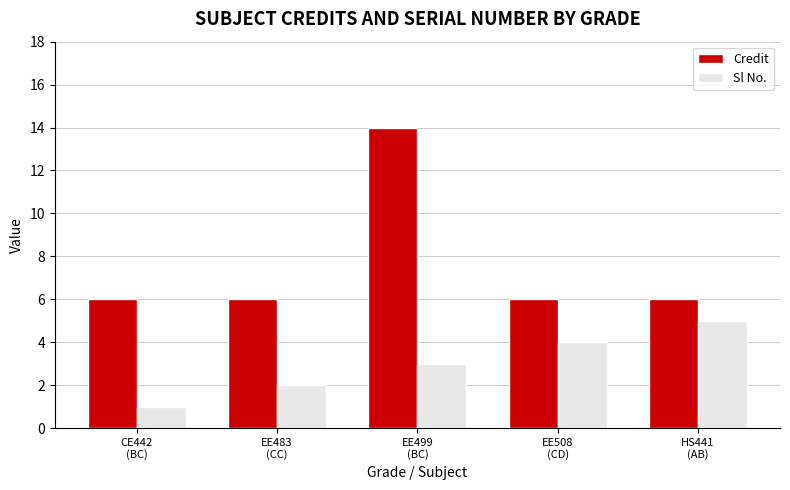

What is the label of the 5th bar from the right?

CE442
(BC)